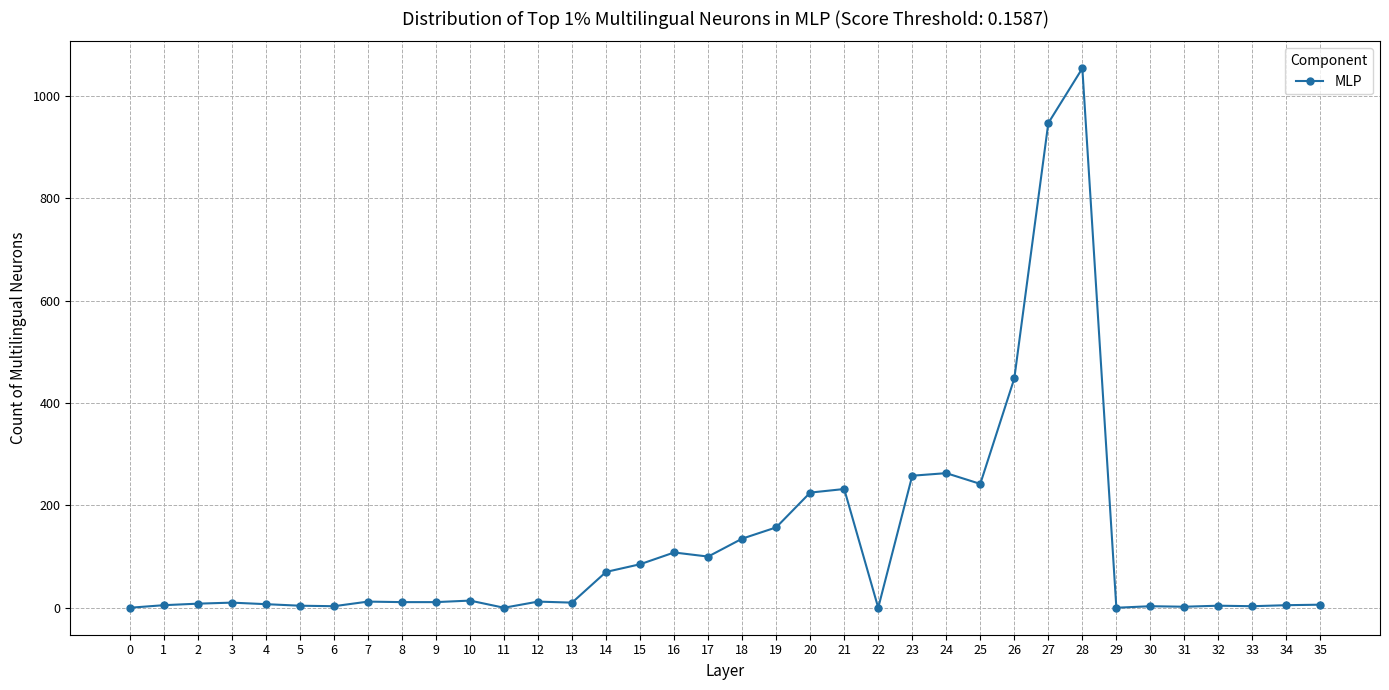

What is the maximum value shown in the chart?

1054